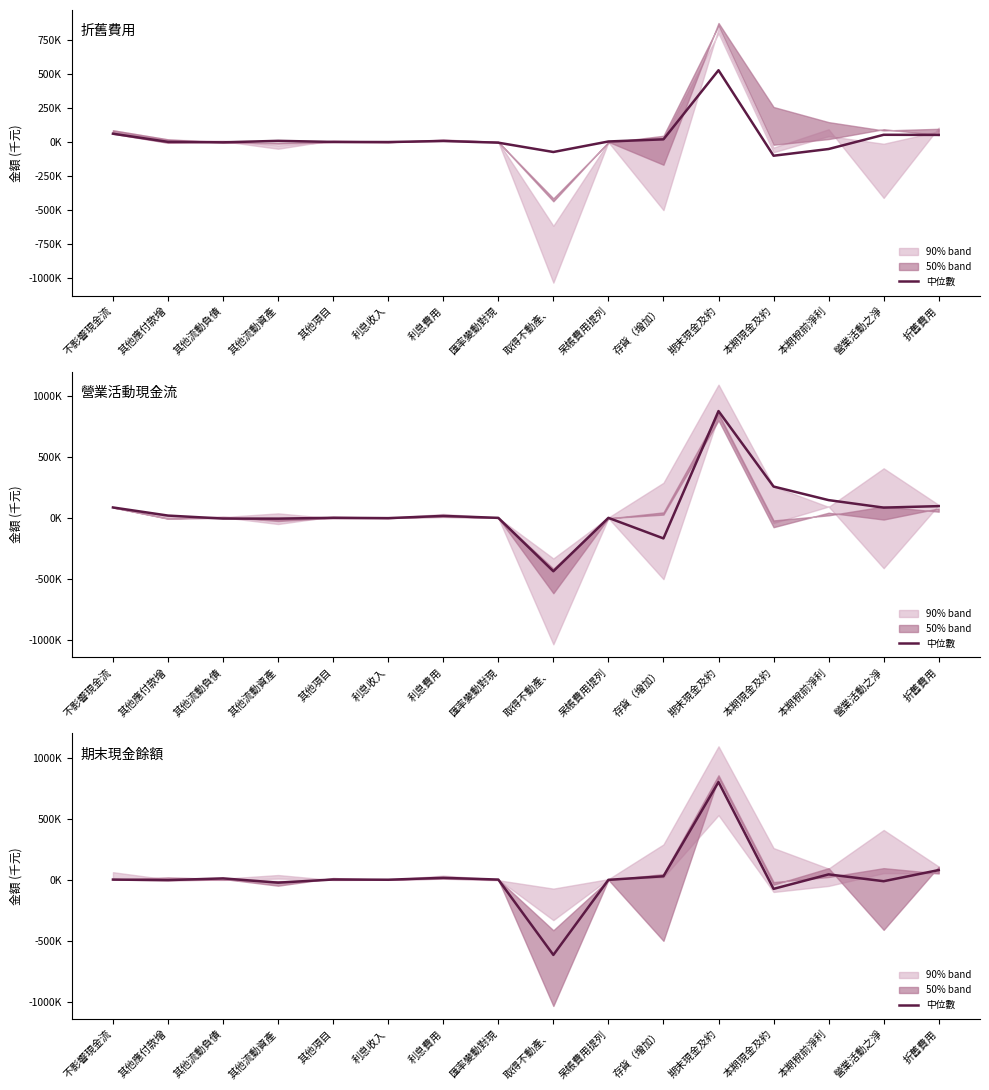

Reading right to left, what are all the values shown in this chart?

77910	-13381	42567	-76074	799176	27144	-2100	-617138	99	14490	-1234	717	-25247	9852	-4374	0